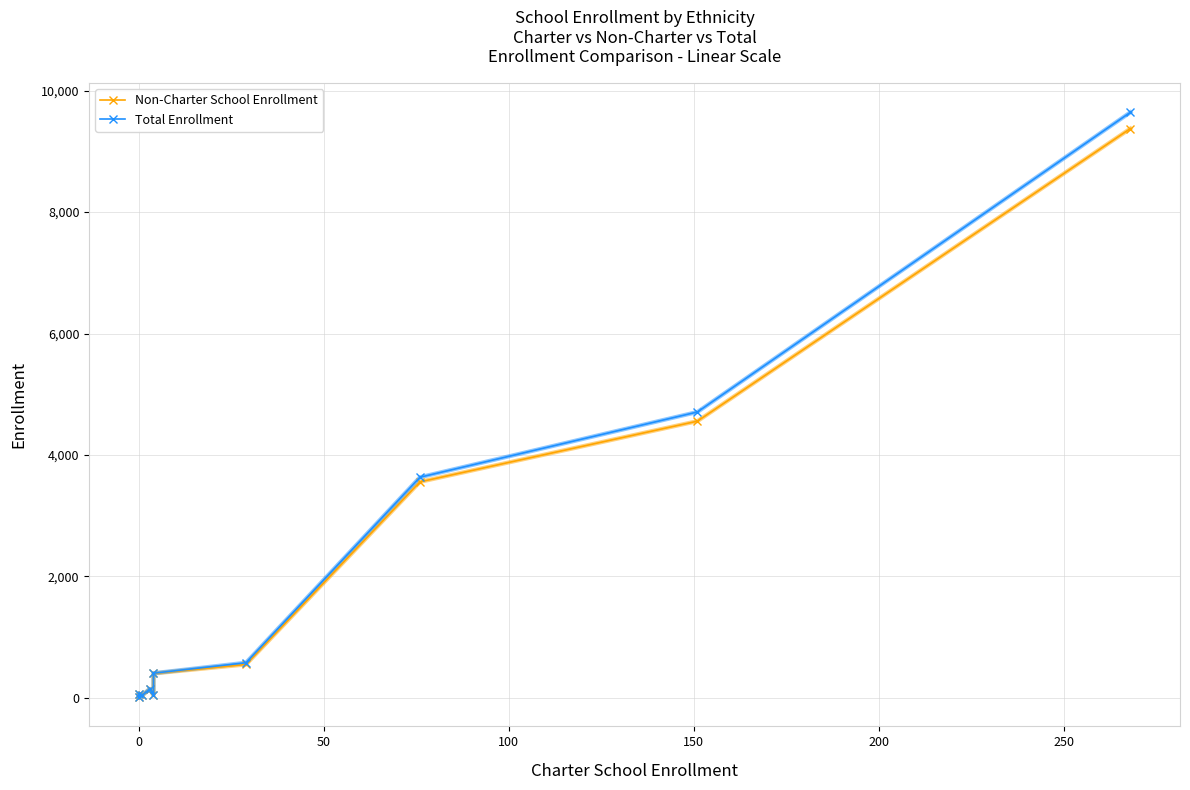

At 100, list the series in order from smallest to largest.

Non-Charter School Enrollment, Total Enrollment